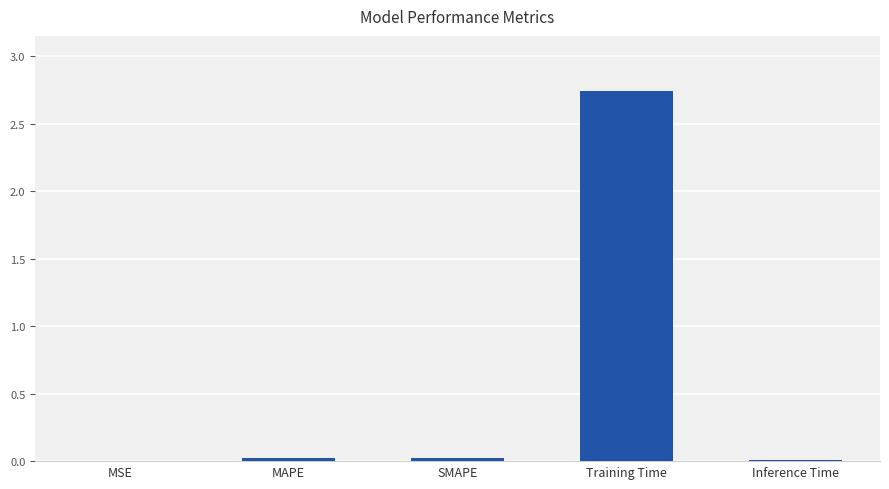

Does the chart contain stacked bars?

No